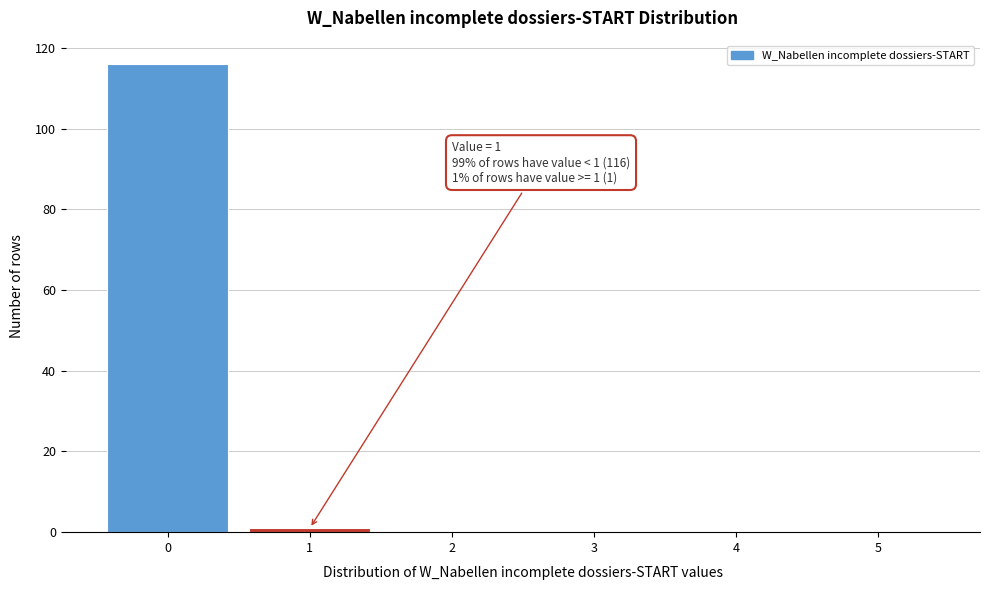

Reading right to left, transcribe all the data shown in this chart.

5=0	4=0	3=0	2=0	1=1	0=116